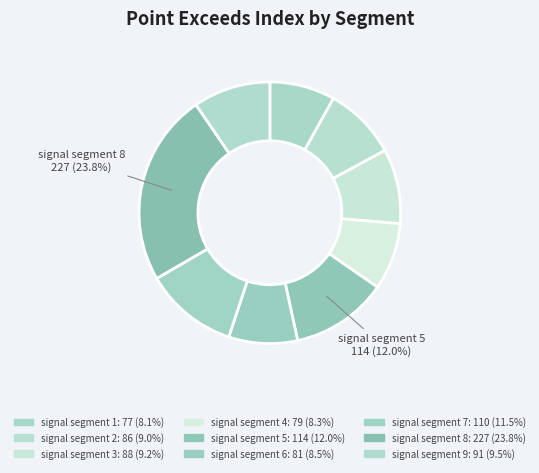

To the nearest percent, what percentage of the pie is signal segment 8?

24%